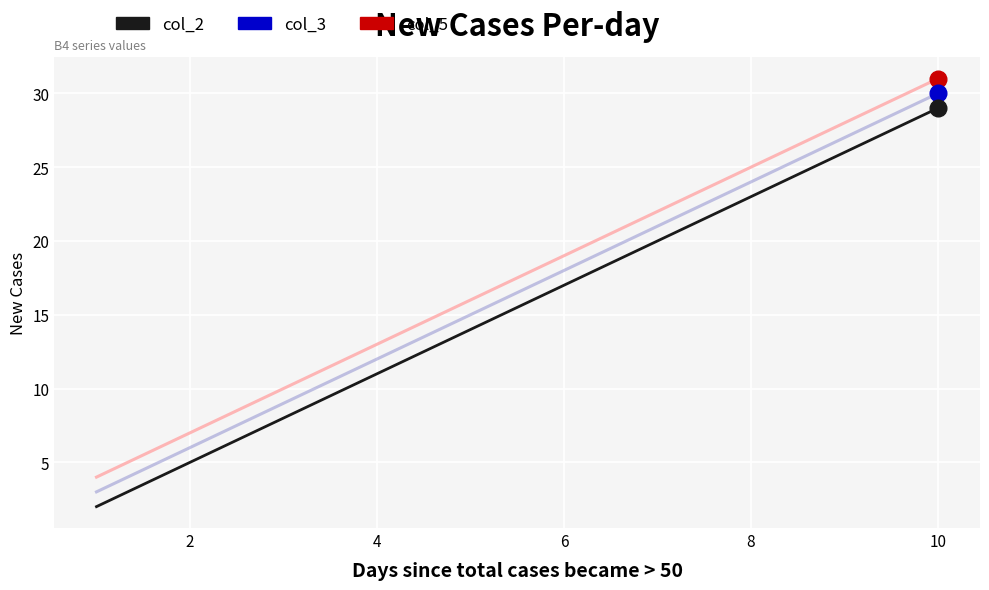

True or false: col_3 and col_5 cross at least once.

False